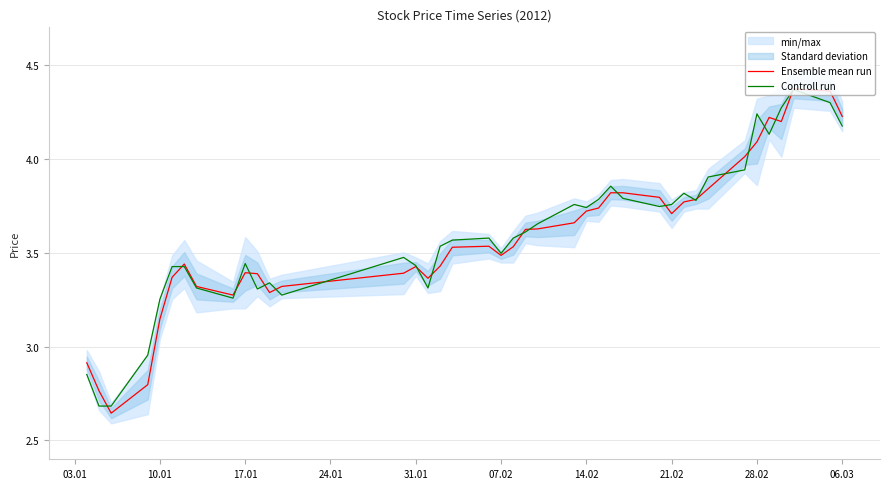

At how many categories does at least one series exceed 3?

36